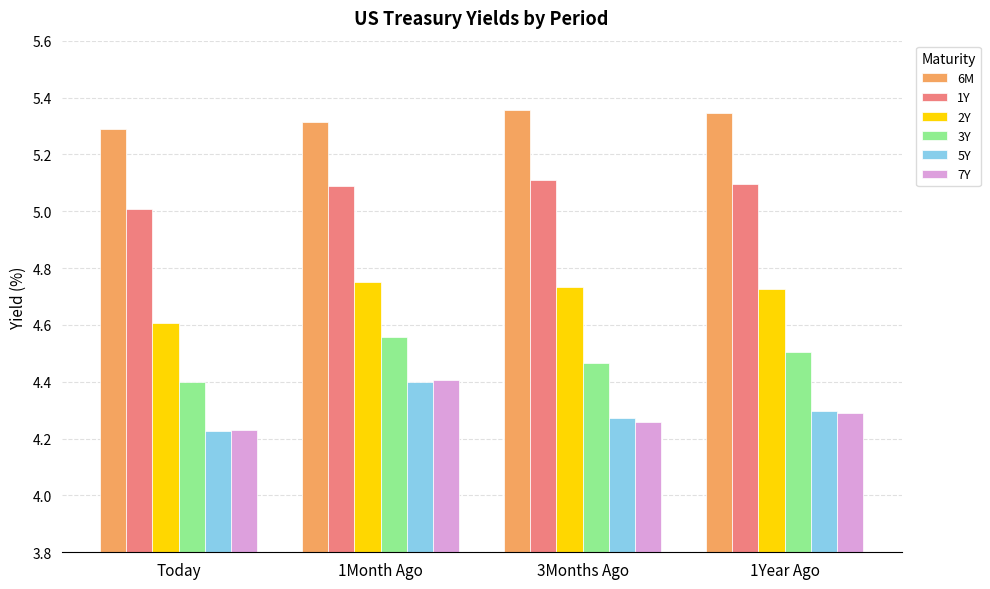

The 5Y series shows 5.8 at 3Months Ago. True or false?

False